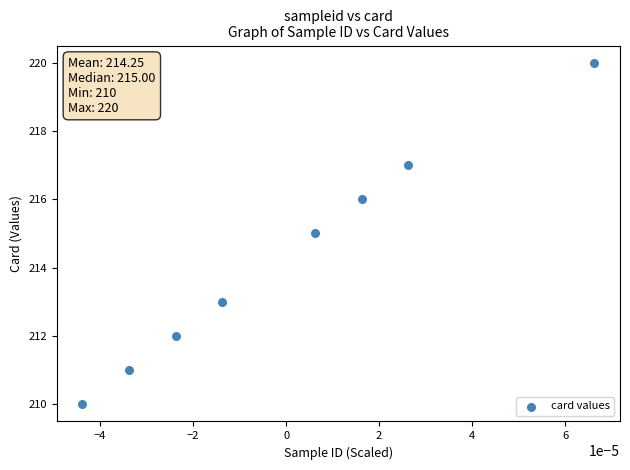

What is the range of Y values (max minus min)?

10